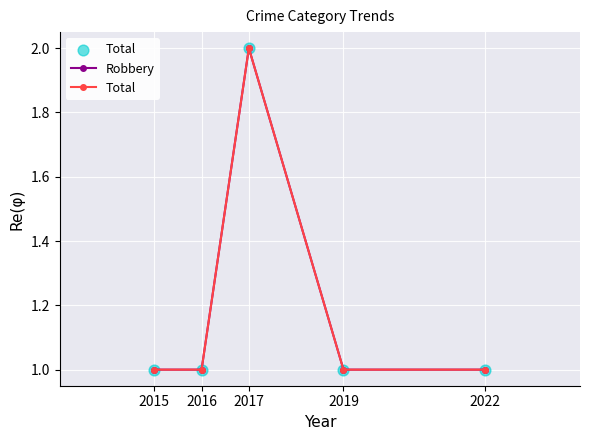

Which series has the largest total across all categories?

Robbery